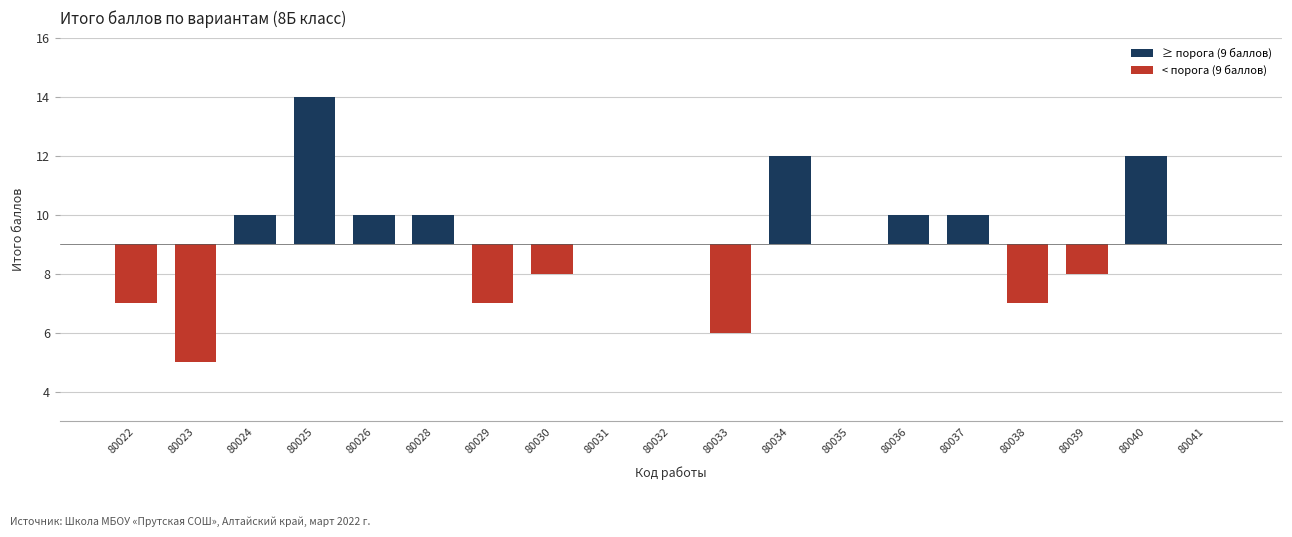

Reading left to right, what are all the values shown in this chart?

-2	-4	1	5	1	1	-2	-1	0	0	-3	3	0	1	1	-2	-1	3	0